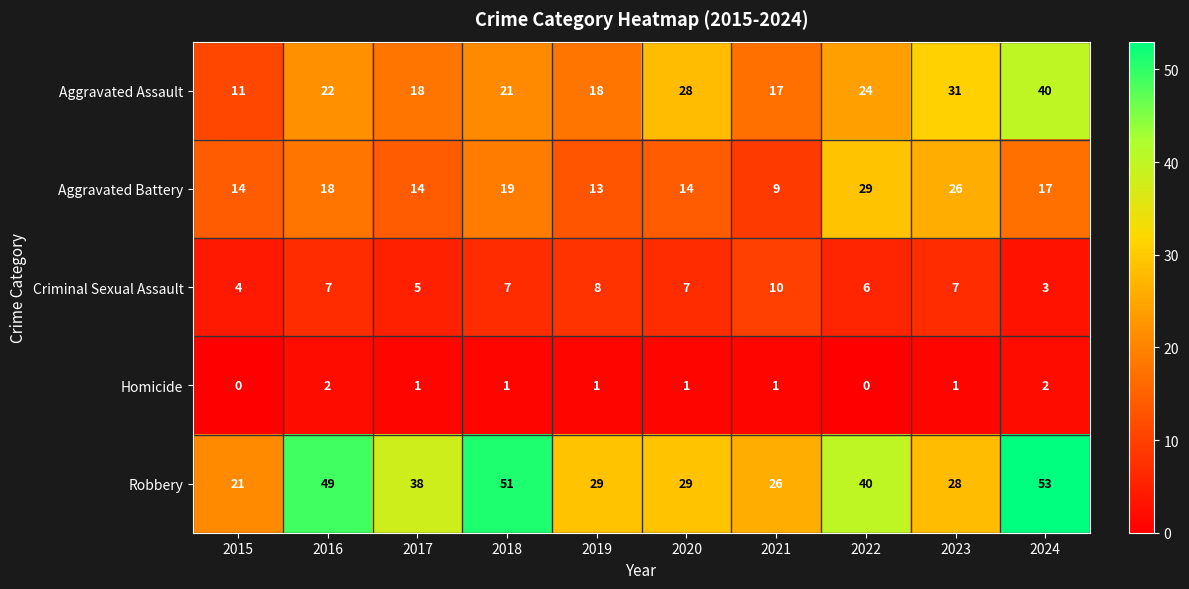

The value of Robbery at 2017 is 38. True or false?

True